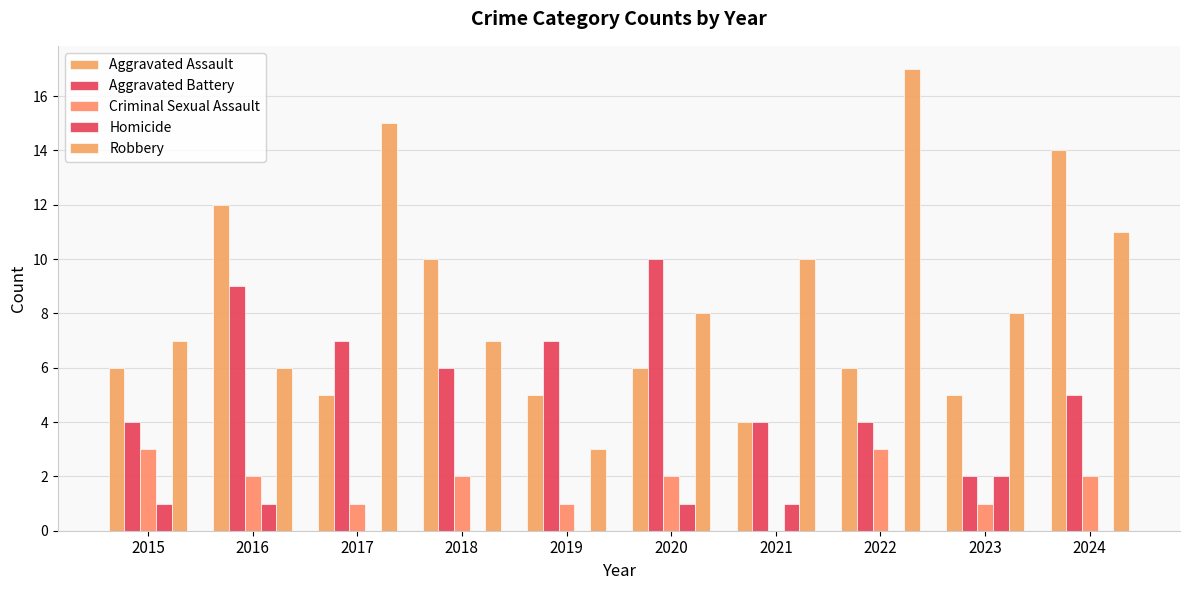

At which label is Criminal Sexual Assault closest to 1?

2017